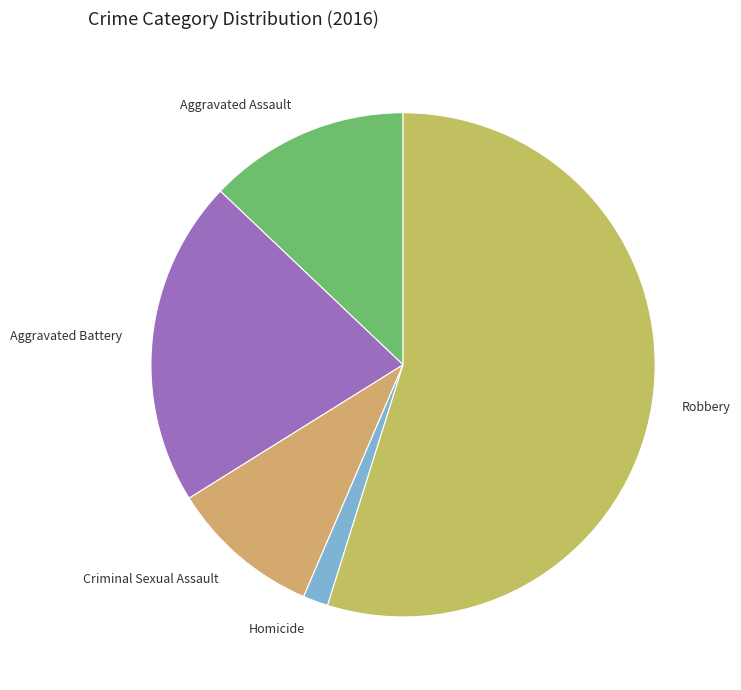

Which slice is the smallest?

Homicide